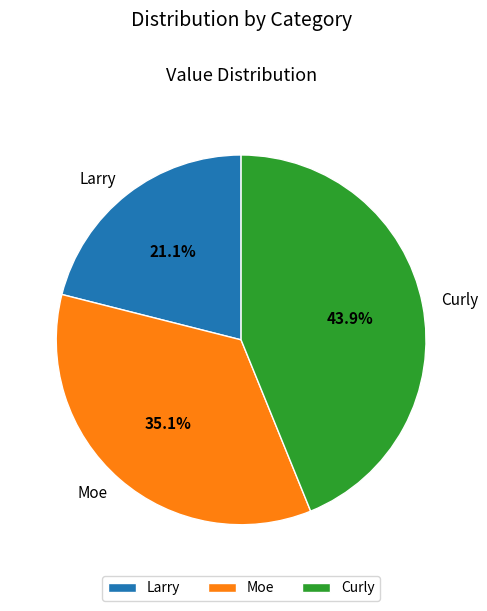

Is it true that Curly is 36% of the pie?

False